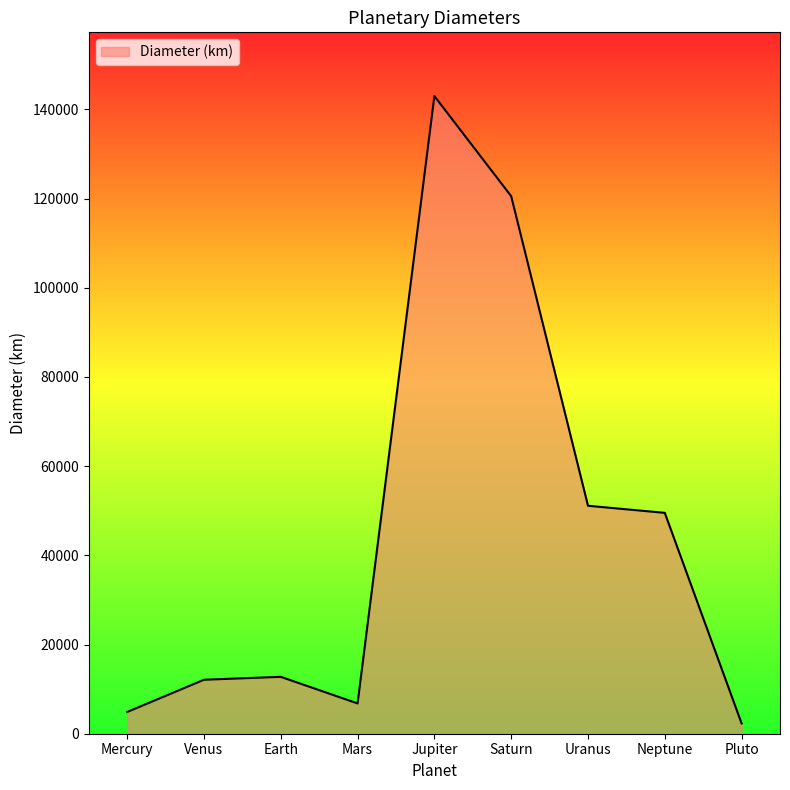

At which label is the value closest to 72645?

Uranus